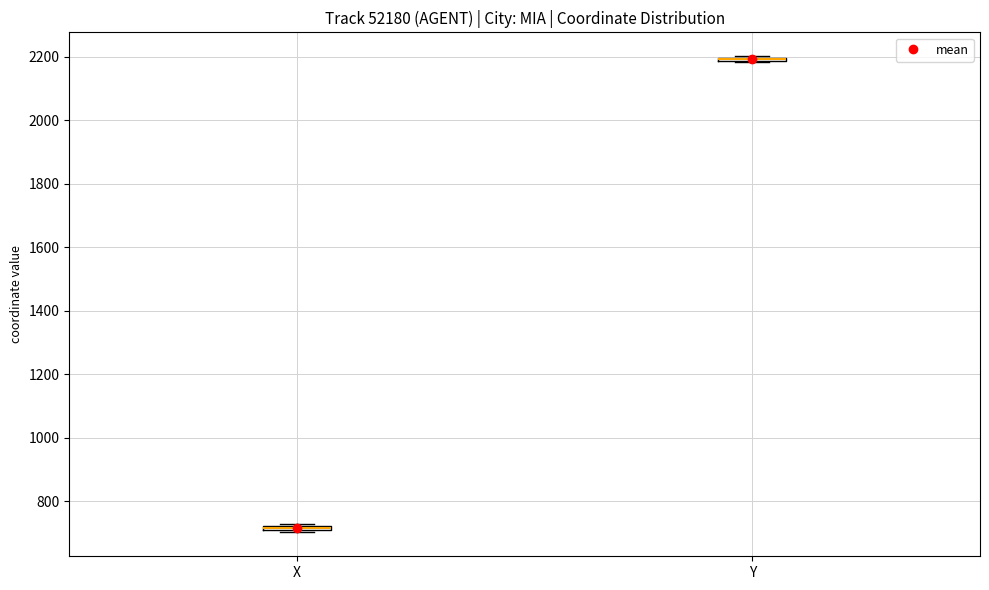

Where is the lower edge of the box for X on the y-axis? The values are not printed on the chart, so give them approximately, as read against the axis.

700